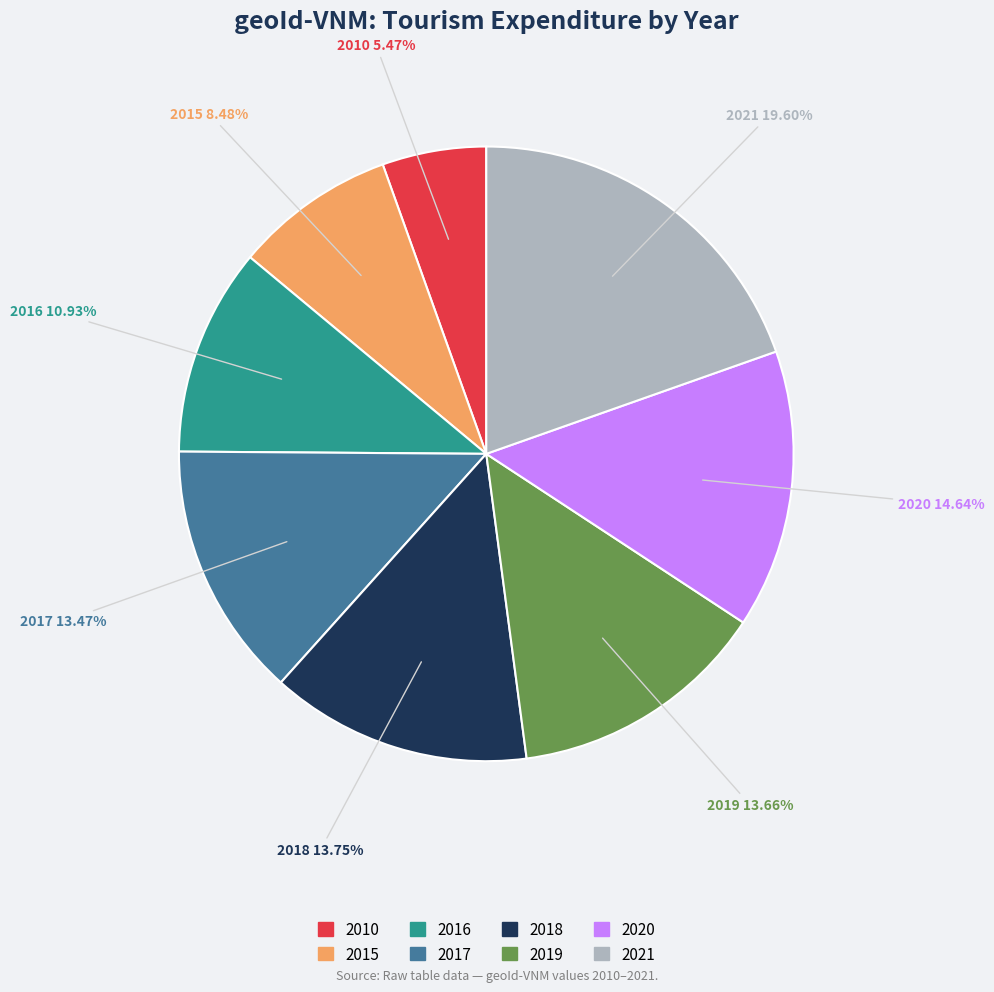

Does 2010 represent more than half of the total?

No